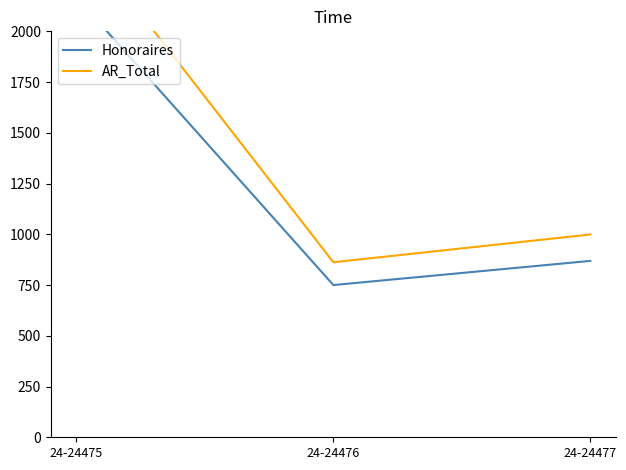

At which category is the sum across all series the highest?

24-24475